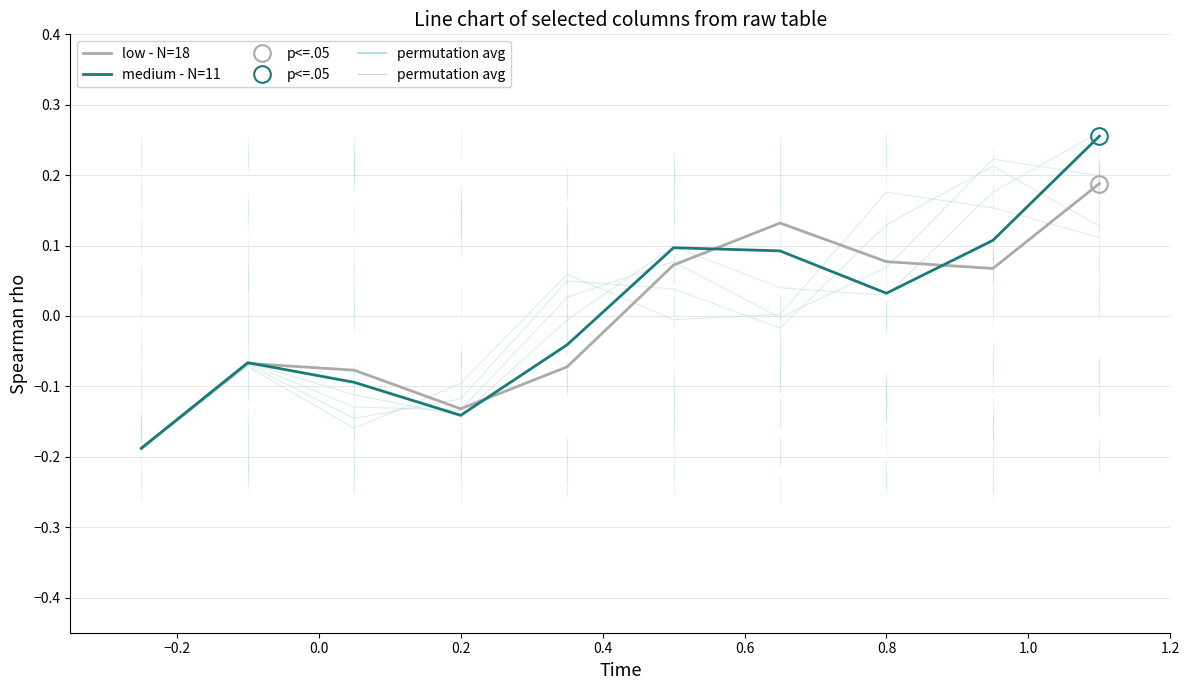

What are all the series names shown in the legend?

low - N=18, medium - N=11